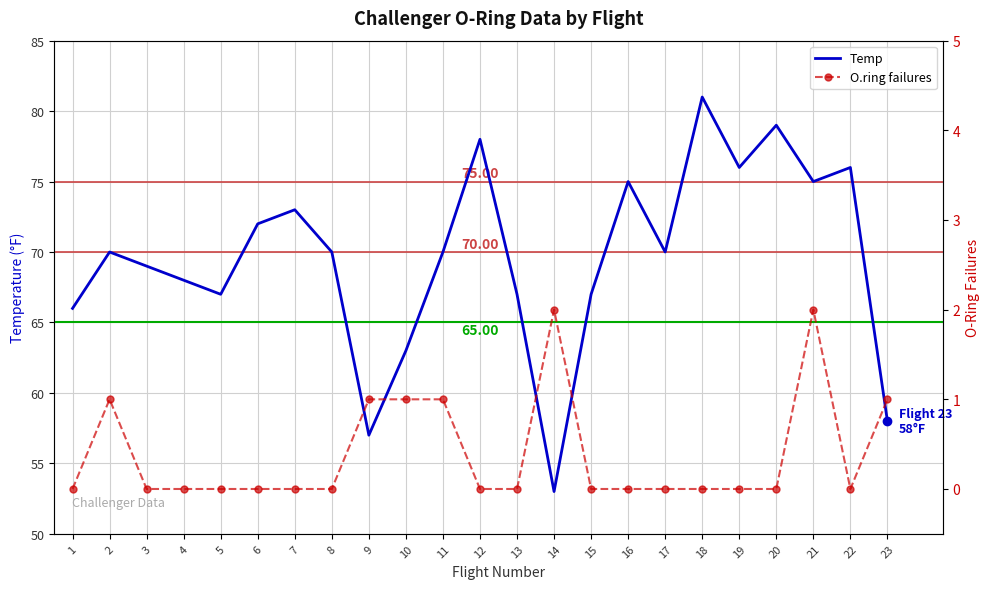

What is the sum of all Temp values?

1600